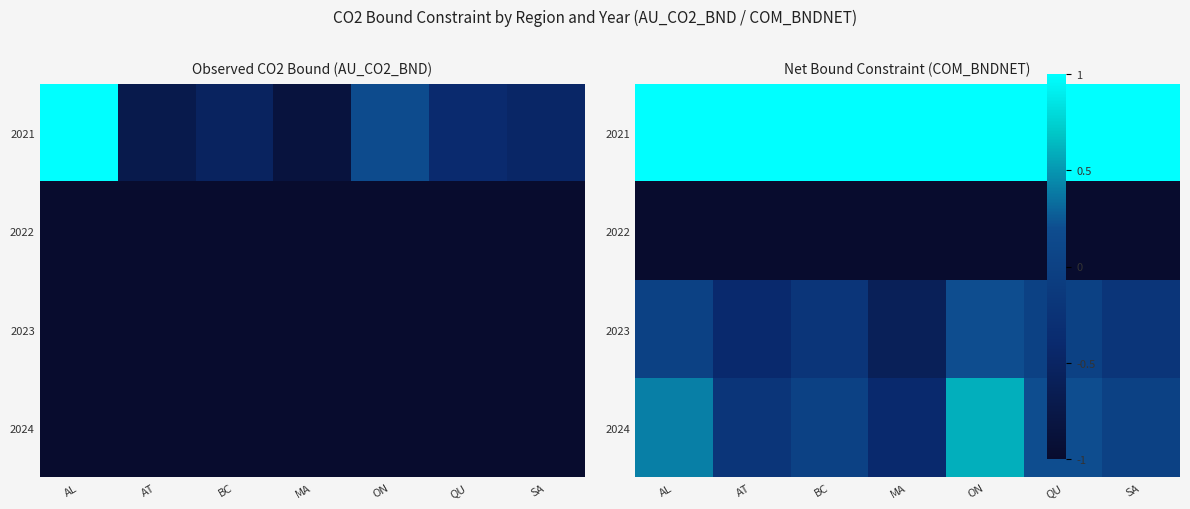

What is the spread (max minus min) of values at QU?

2.0